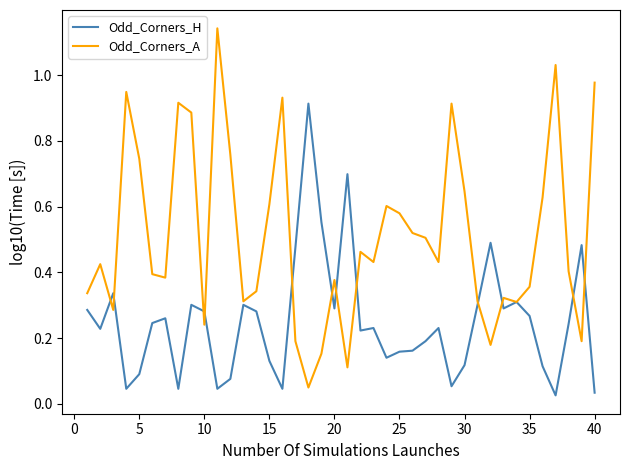

What are all the series names shown in the legend?

Odd_Corners_H, Odd_Corners_A